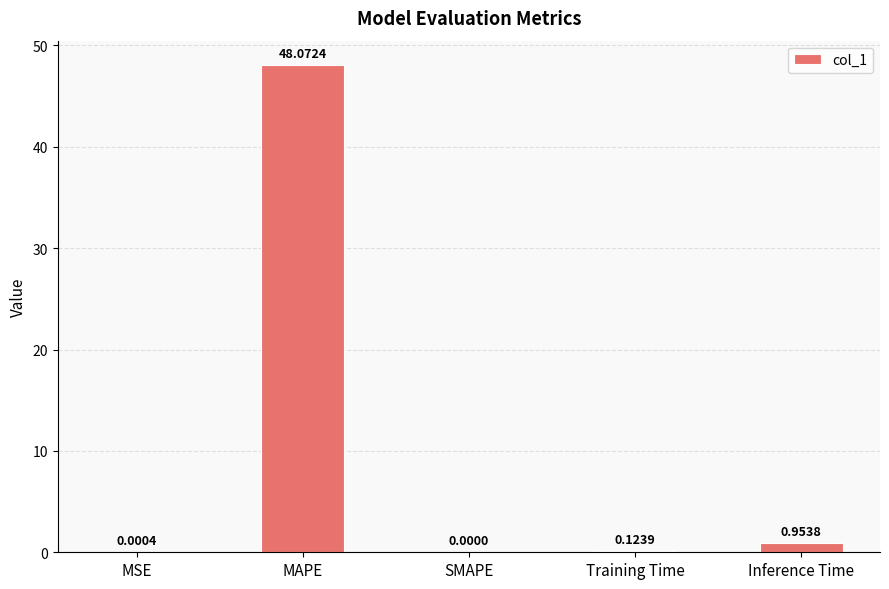

What is the sum of the values at Inference Time and MAPE?

49.0